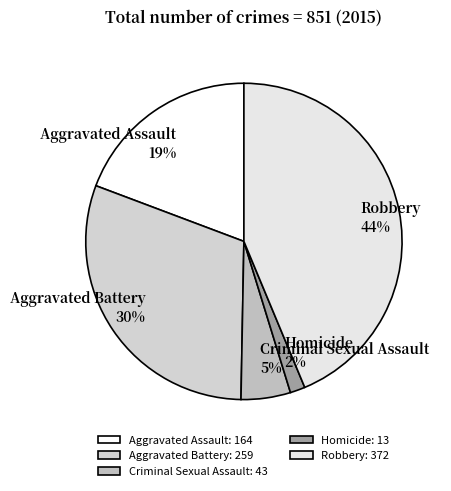

To the nearest percent, what is the combined percentage of Aggravated Battery and Robbery?

74%